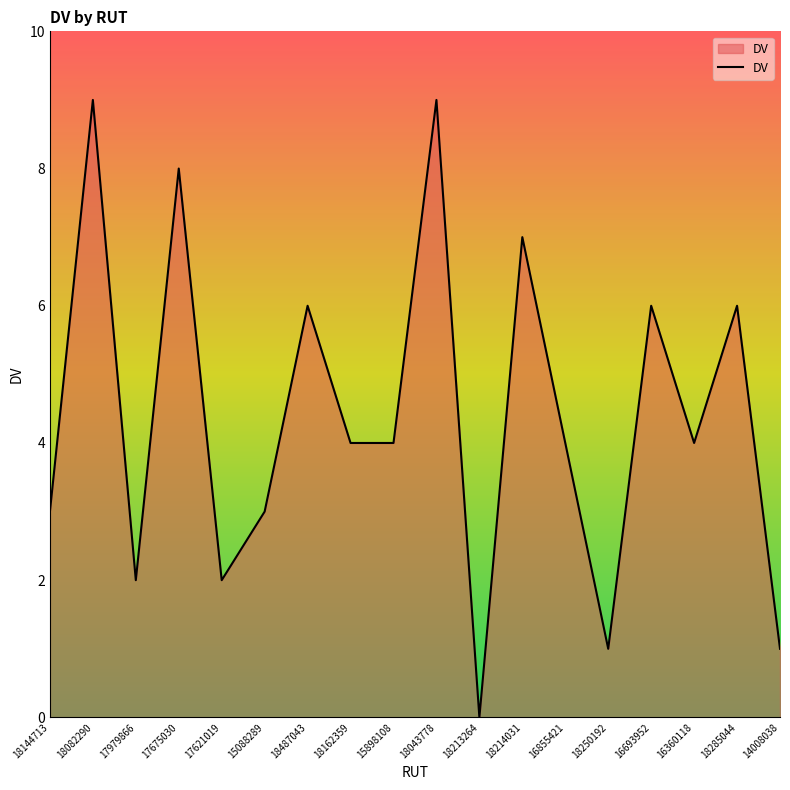

Is it true that the value at 18144713 is 4?

False